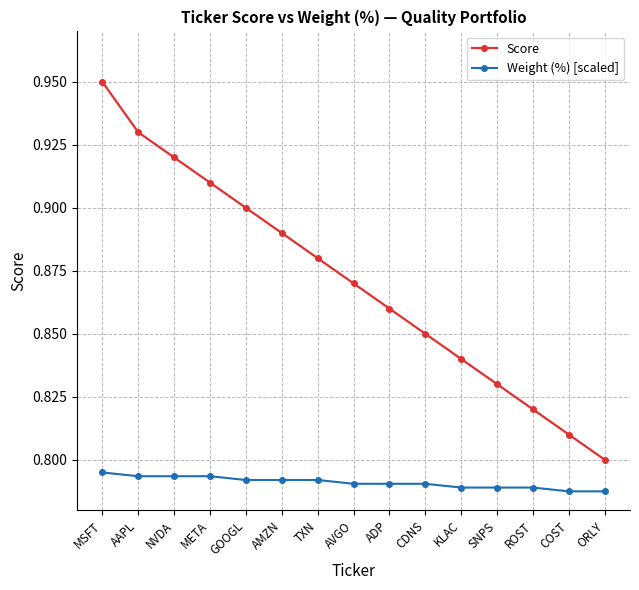

At MSFT, list the series in order from smallest to largest.

Weight (%) [scaled], Score